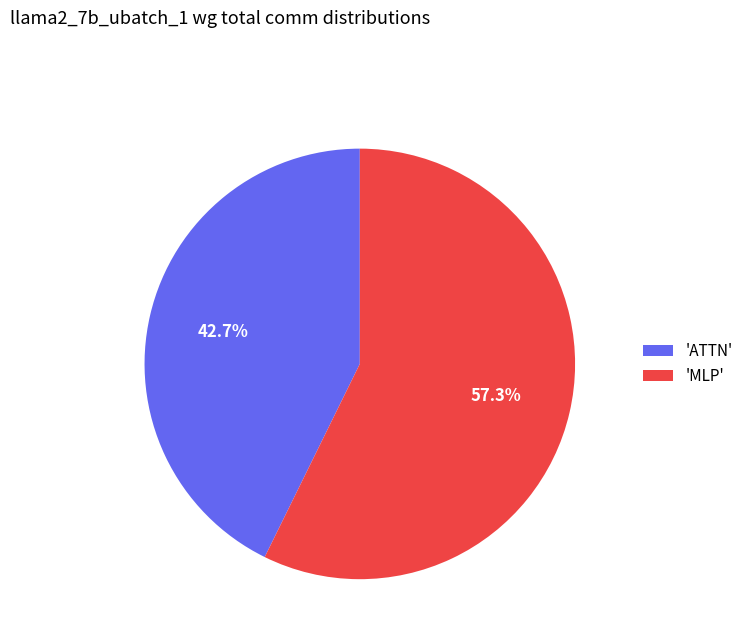

Count the number of slices in the pie.

2